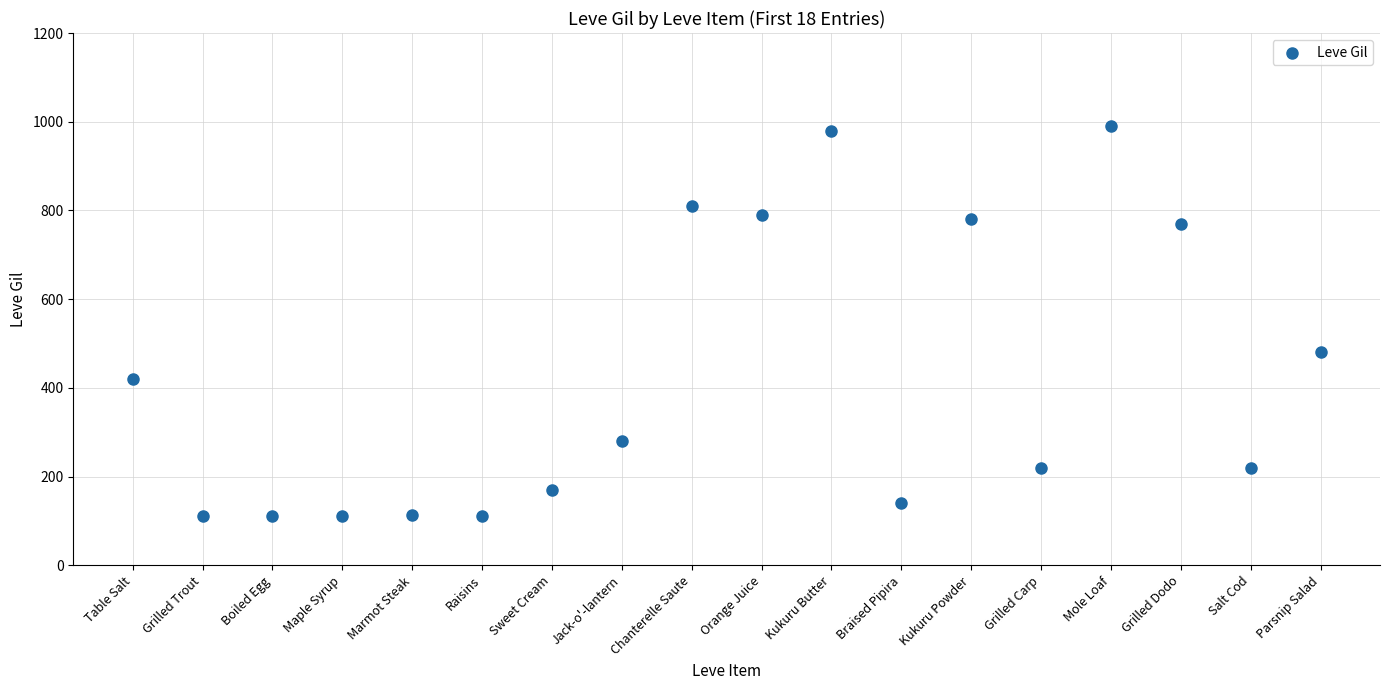

What Y value in the scatter plot is closest to 551?

480